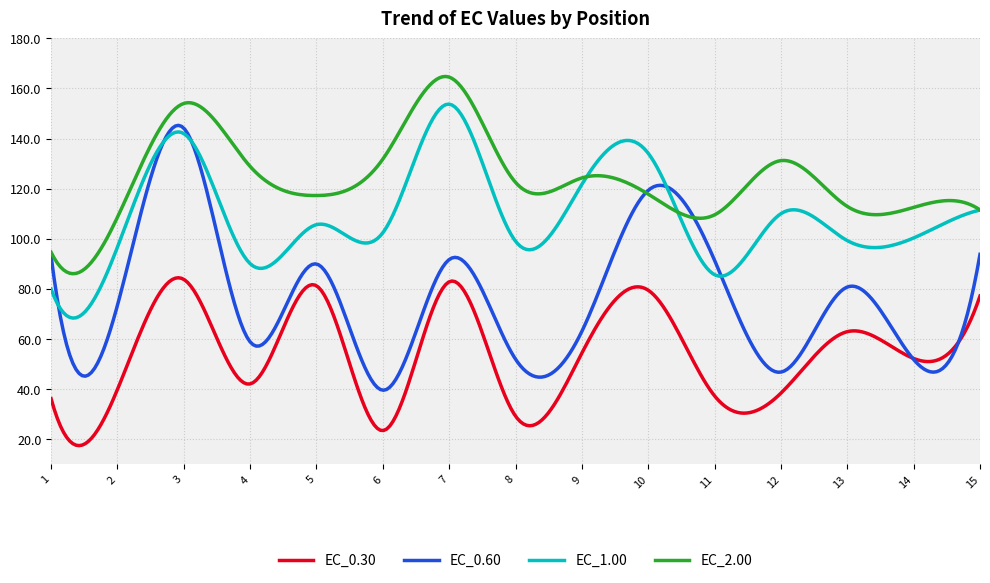

Which series has the widest spread of values?

EC_0.60